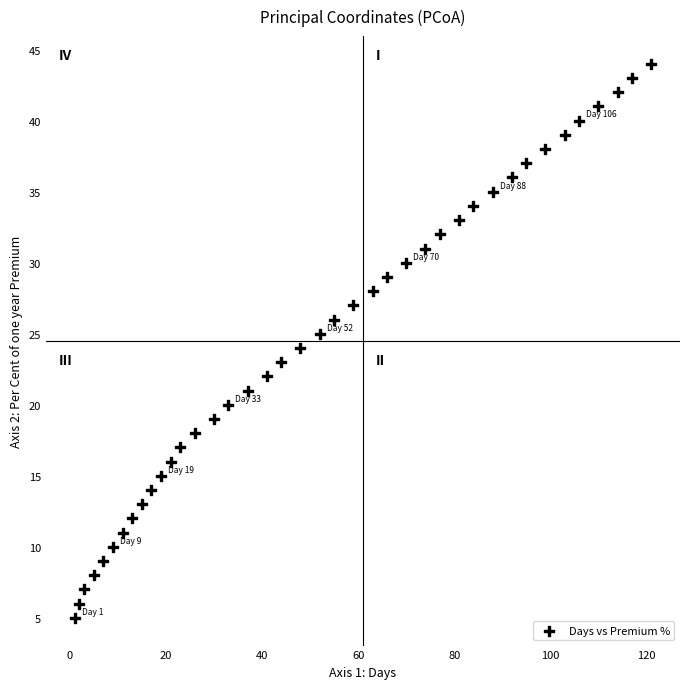

What is the range of X values (max minus min)?

120